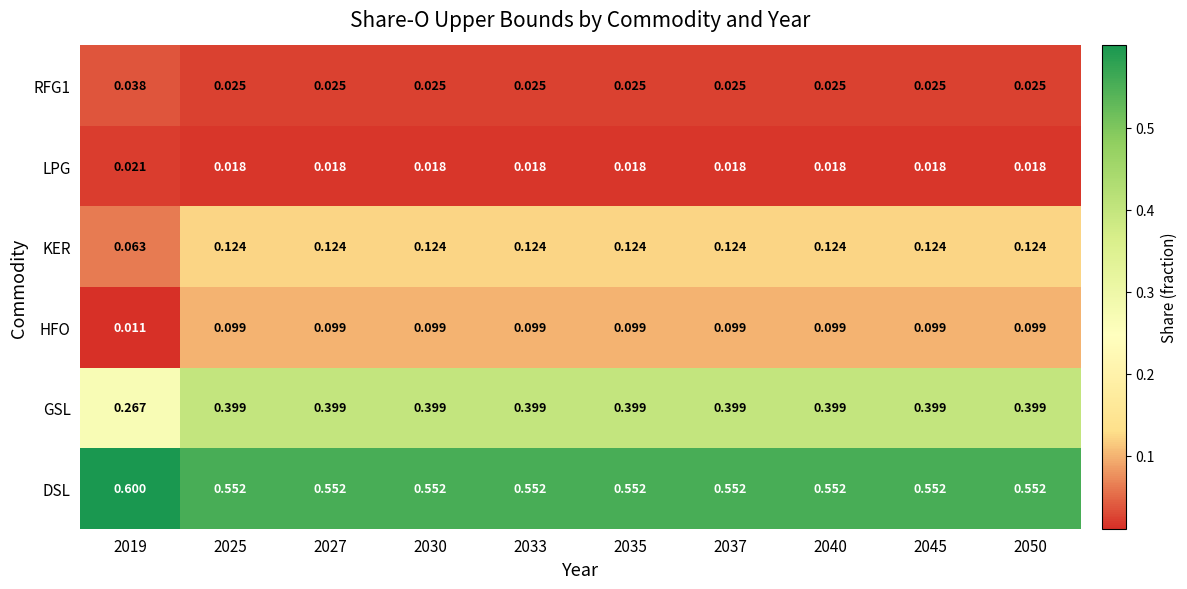

Rank the series by their maximum value, from lowest to highest.

LPG, RFG1, HFO, KER, GSL, DSL